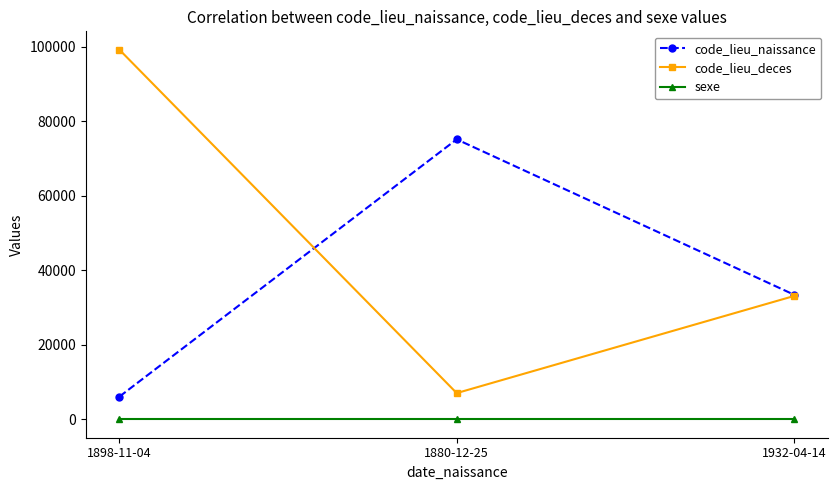

The code_lieu_naissance series shows 6088 at 1898-11-04. True or false?

True